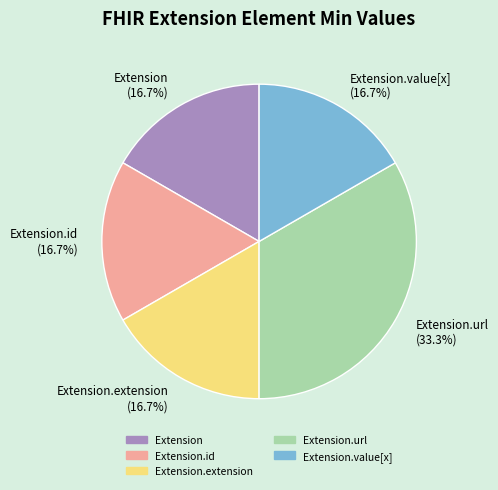

Does Extension (16.7%) represent more than half of the total?

No